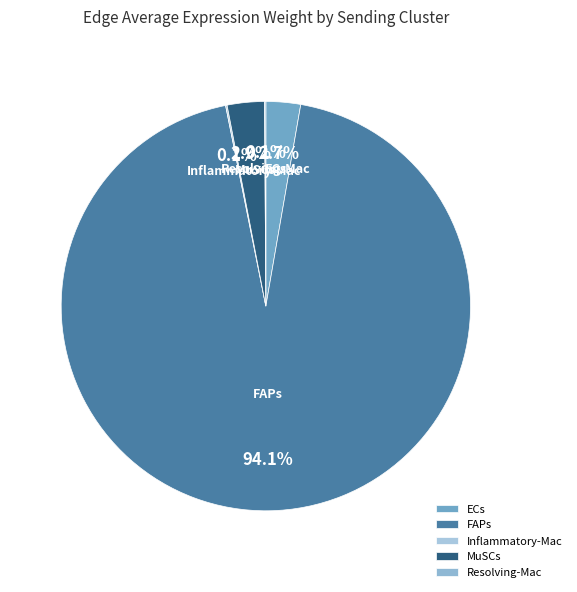

Which category has the biggest portion of the pie?

FAPs